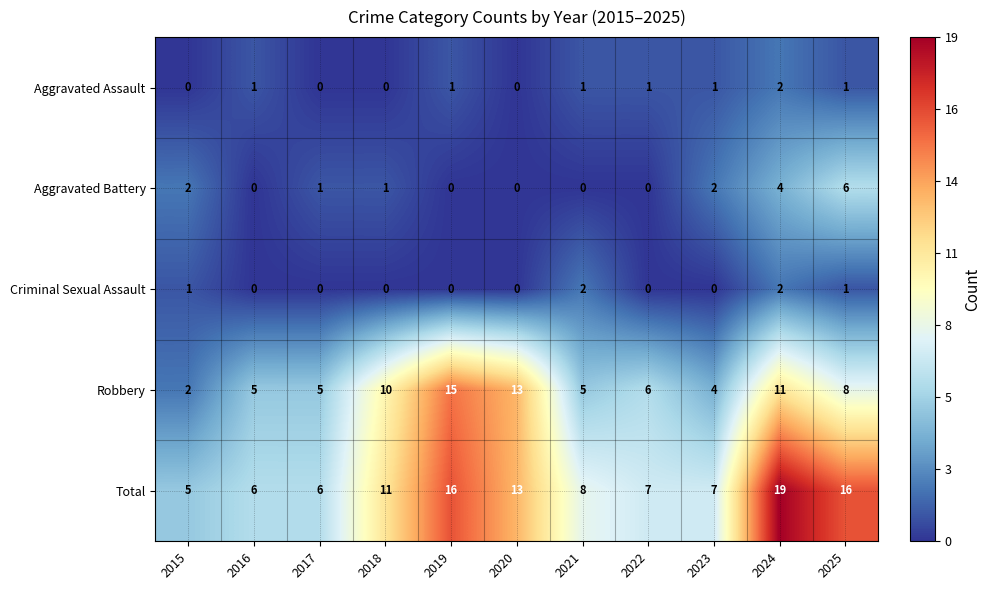

Which series has the largest range (max minus min)?

Total